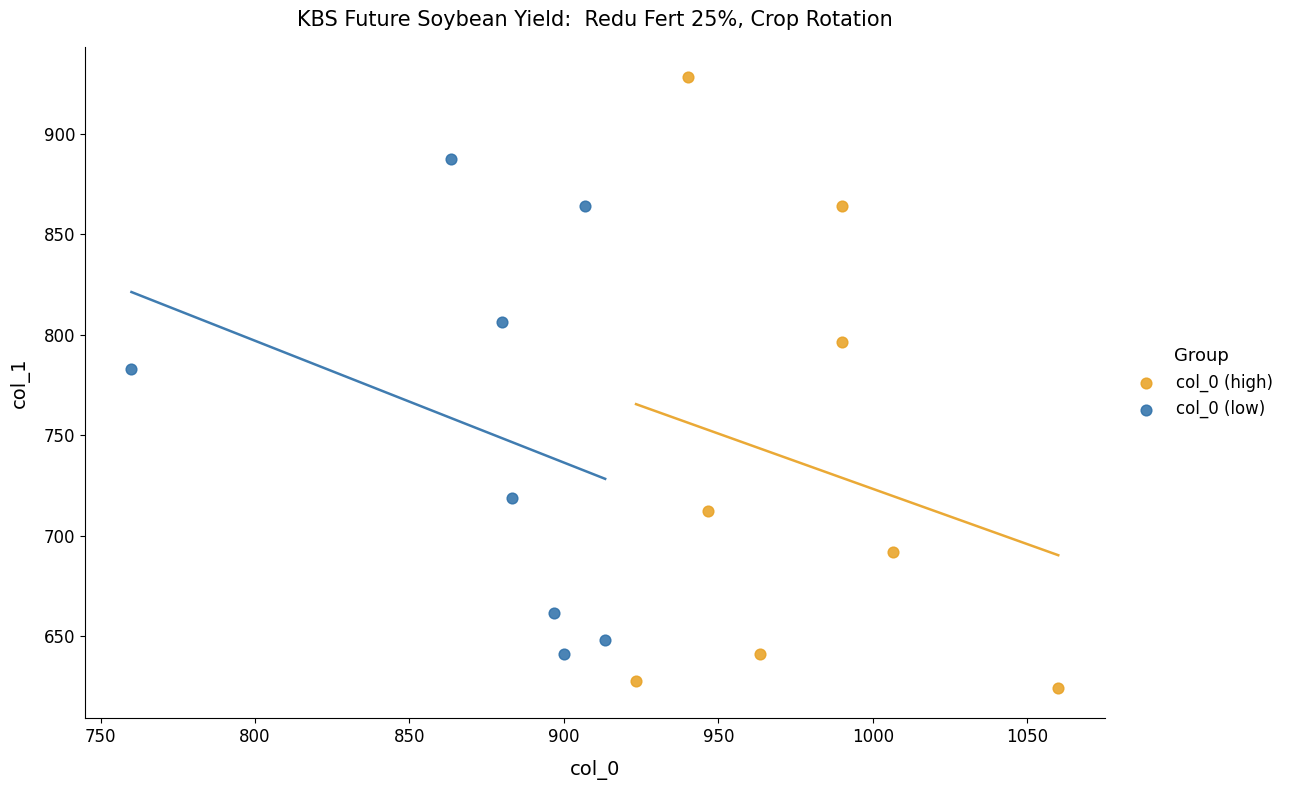

Which series contains the highest Y value?

col_0 (high)